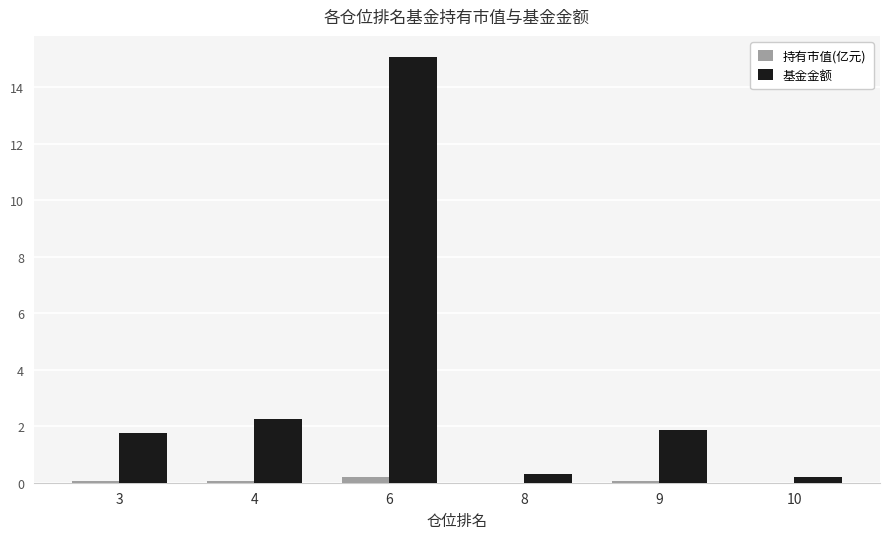

What is the highest value of the 持有市值(亿元) series?

0.2